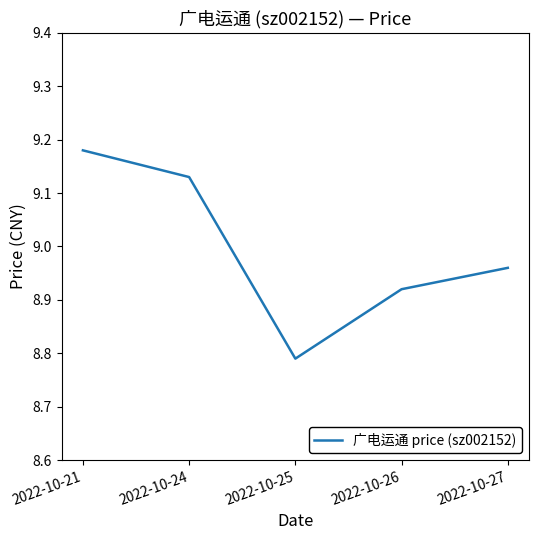

Rank the categories by value from lowest to highest.

2022-10-25, 2022-10-26, 2022-10-27, 2022-10-24, 2022-10-21